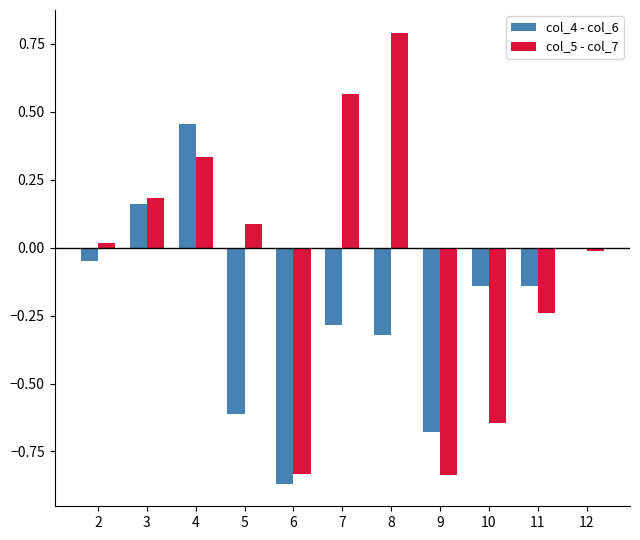

Which category has the lowest value across all series?

6